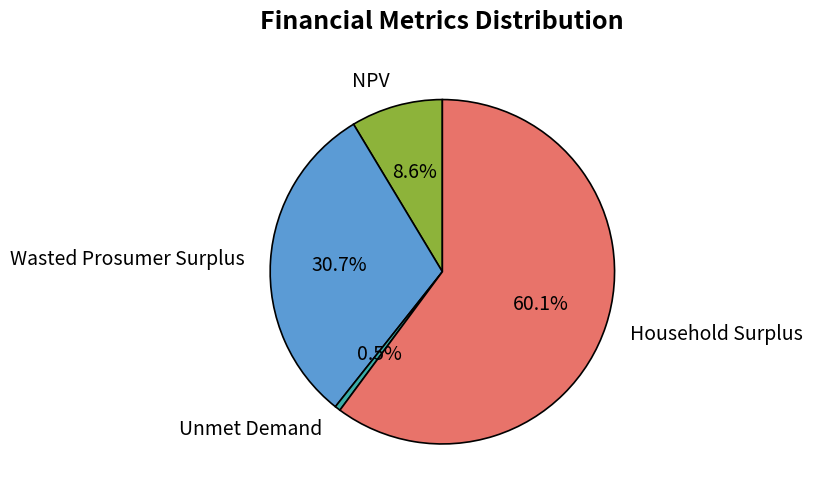

To the nearest percent, what is the difference between the NPV and Unmet Demand slice percentages?

8%